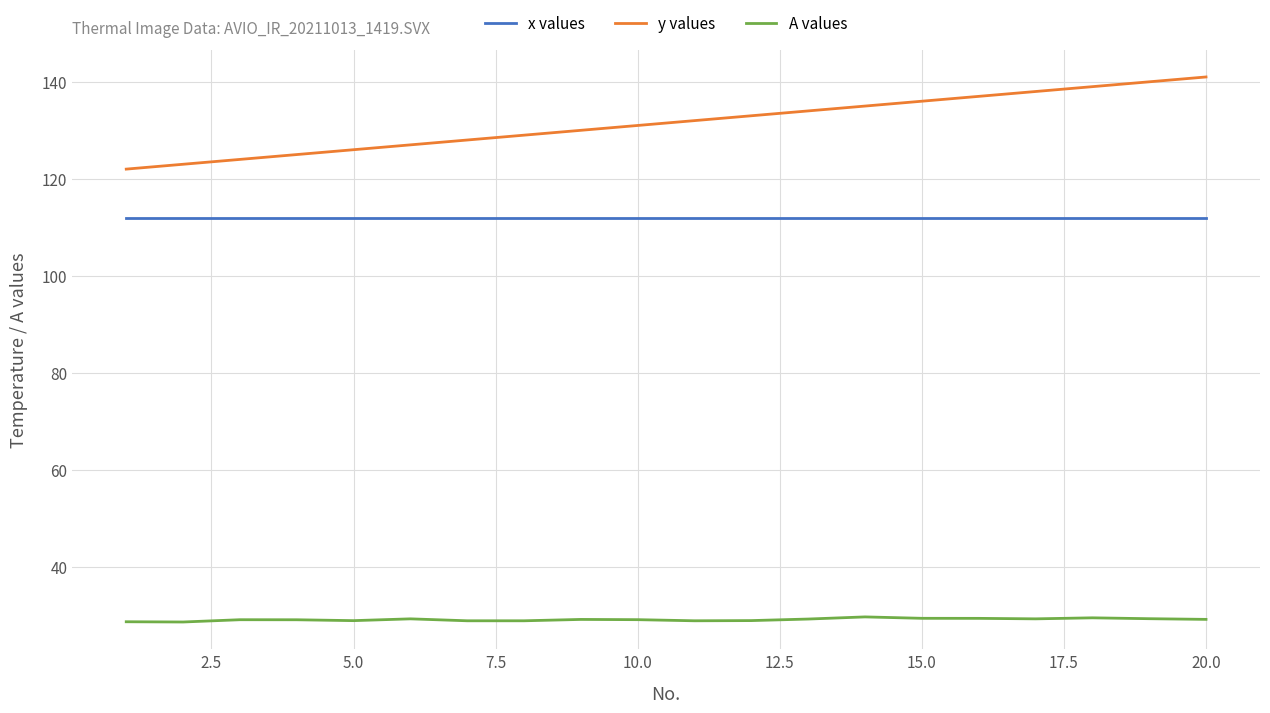

Which series has the widest spread of values?

y values